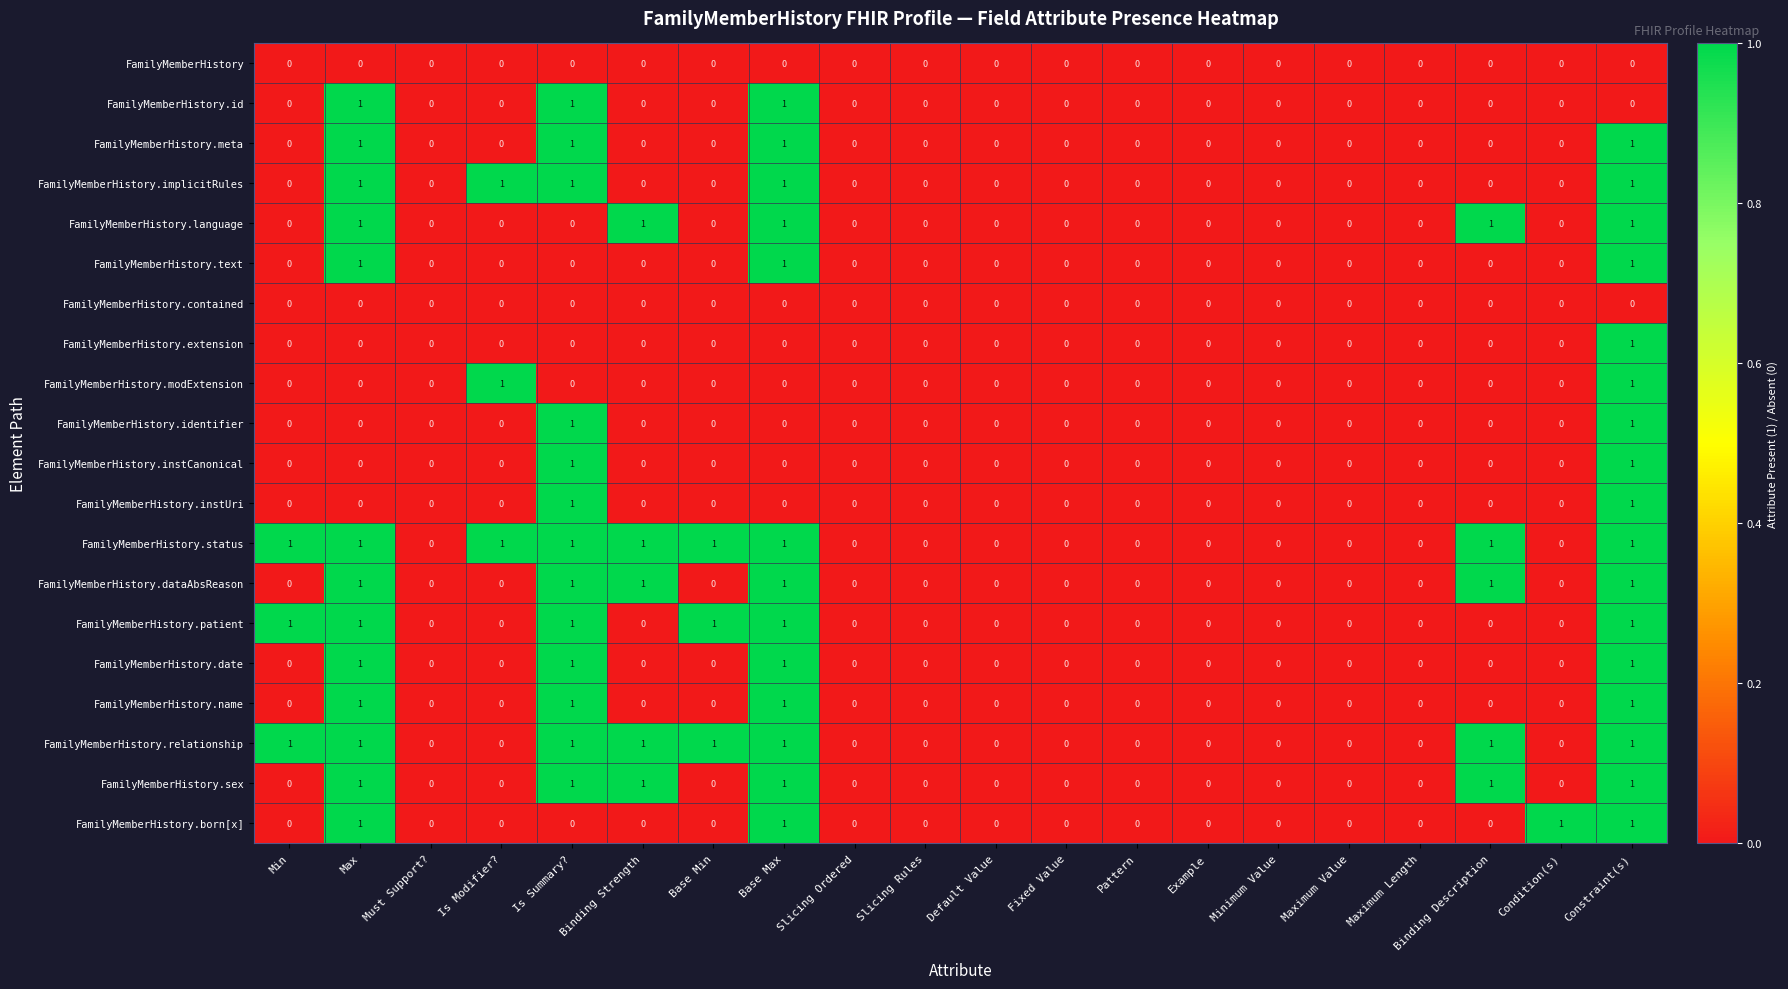

What is the total value across all series at Binding Strength?

5